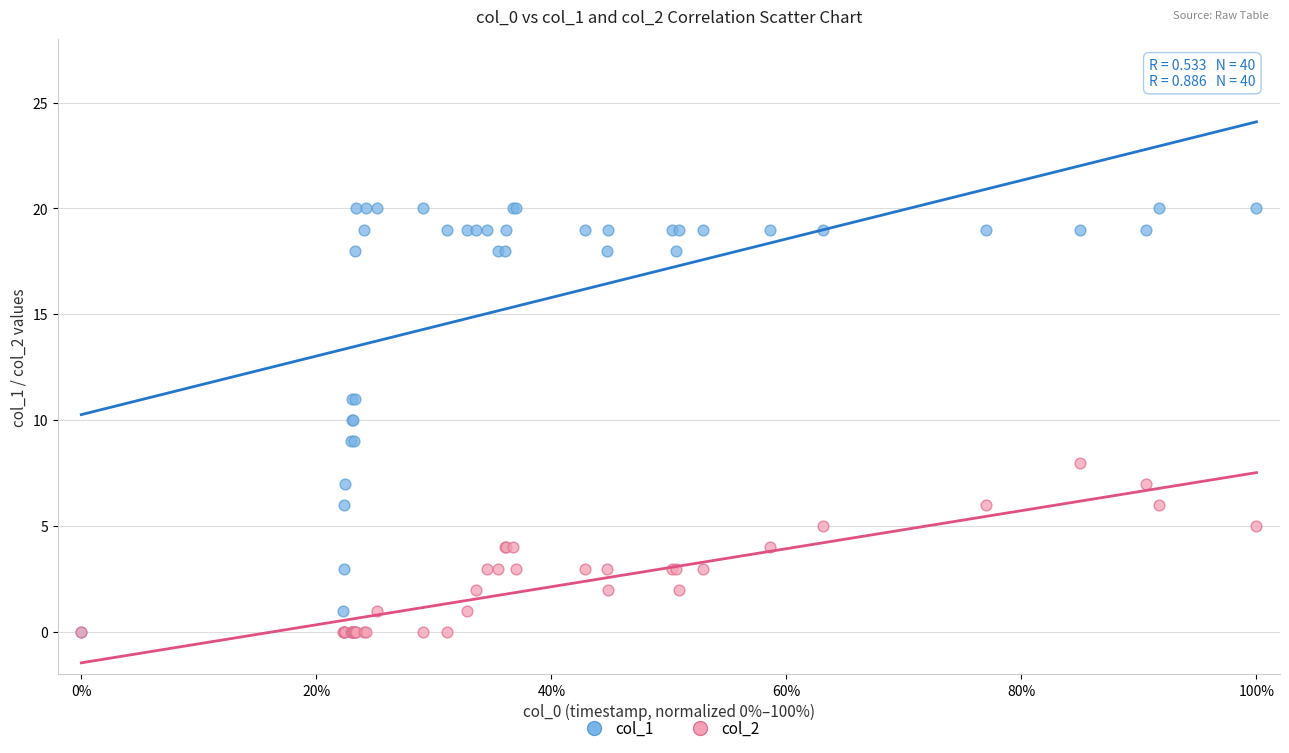

Which series has the largest Y range (max minus min)?

col_1